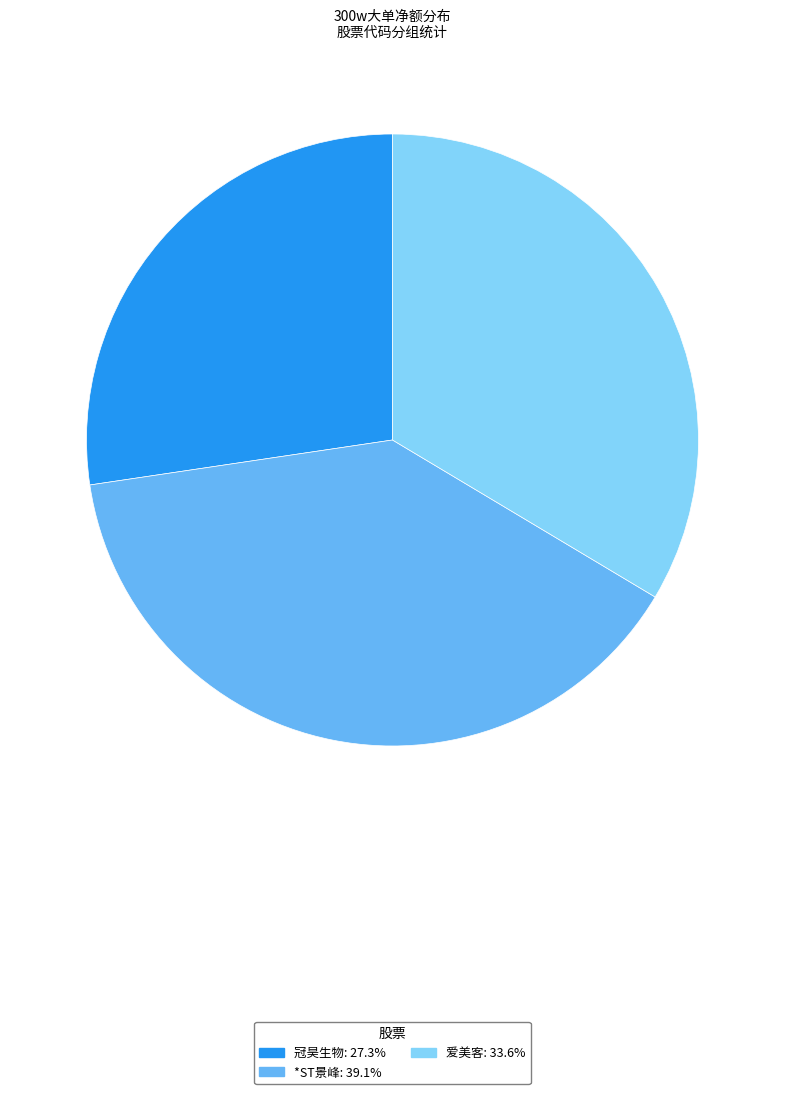

Does any single category account for the majority?

No